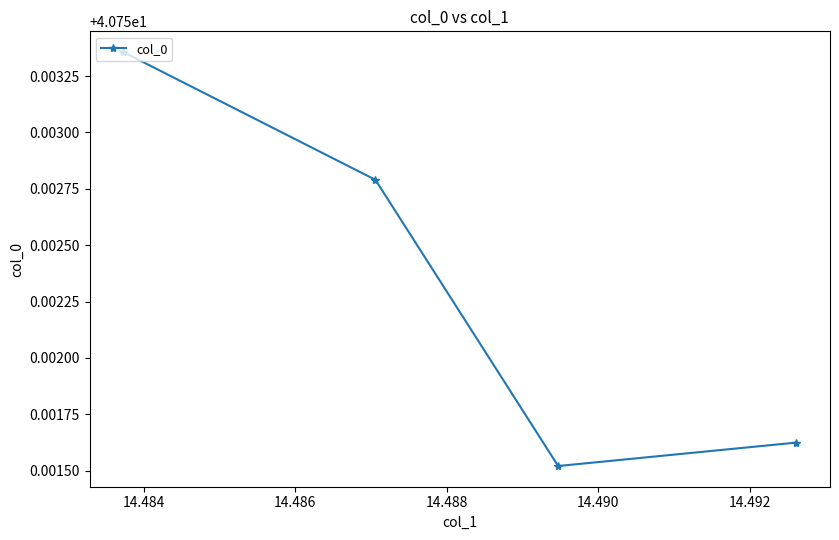

What is the sum of all values?

163.0